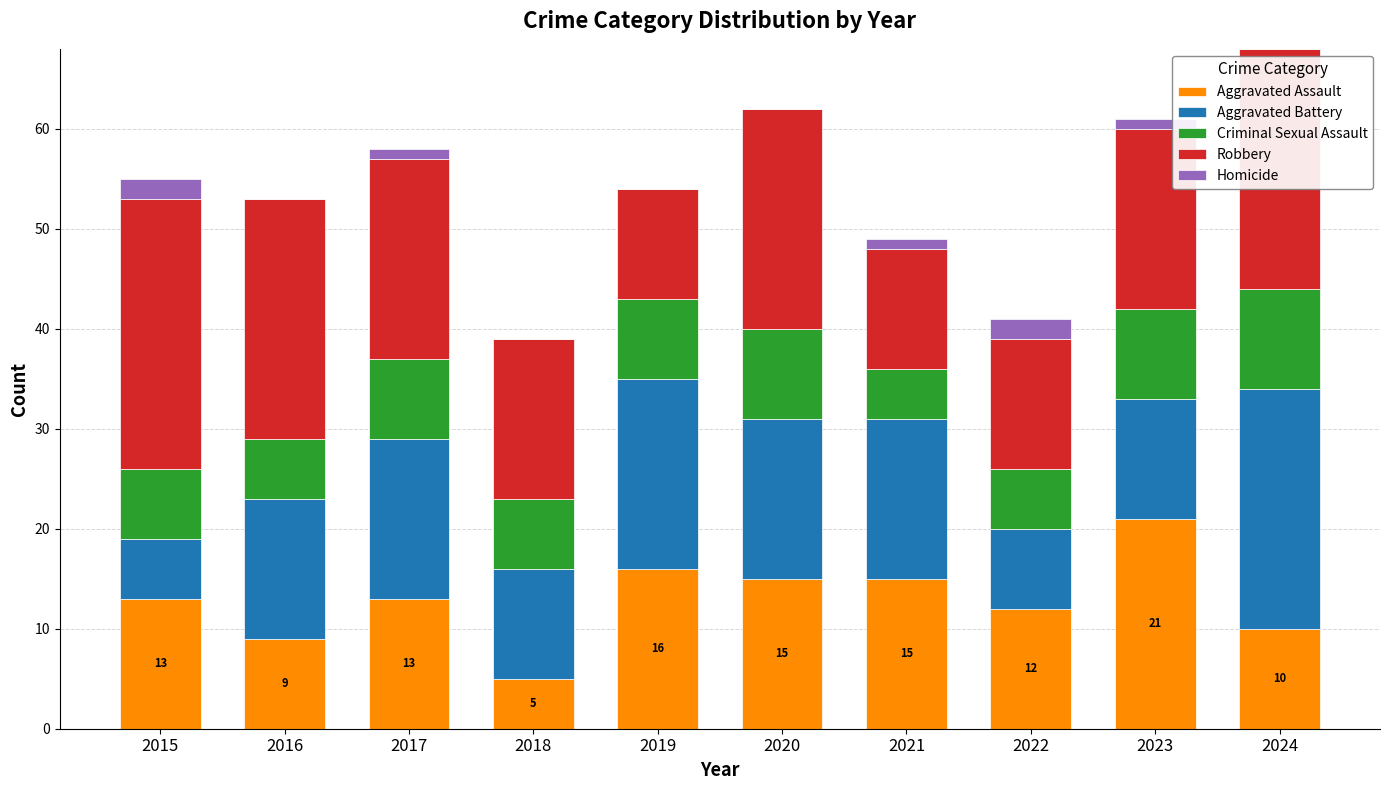

What is the approximate value of Aggravated Assault at 2022?

12